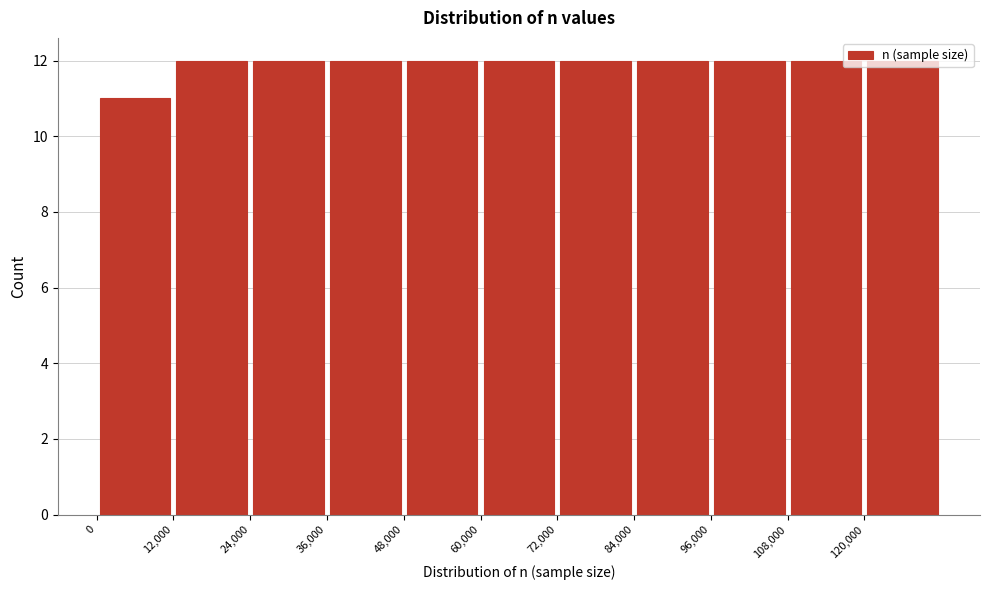

What is the height of the bar covering 96000 to 108000 on the x-axis? The values are not printed on the chart, so give them approximately, as read against the axis.

12